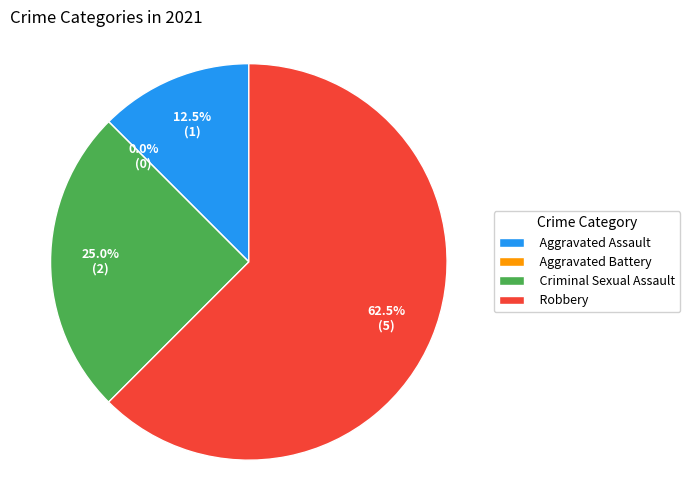

How much of the chart is everything except Aggravated Battery?

100.0%